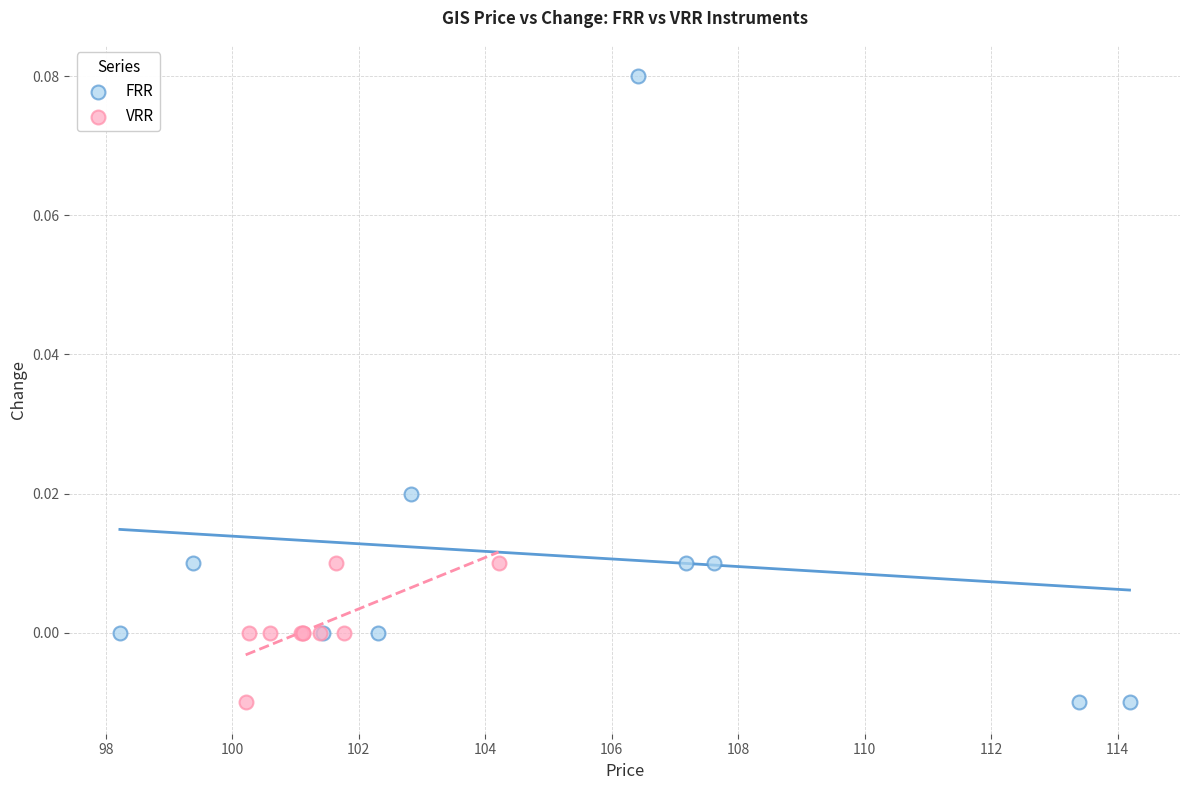

What are all the series names shown in the legend?

FRR, VRR